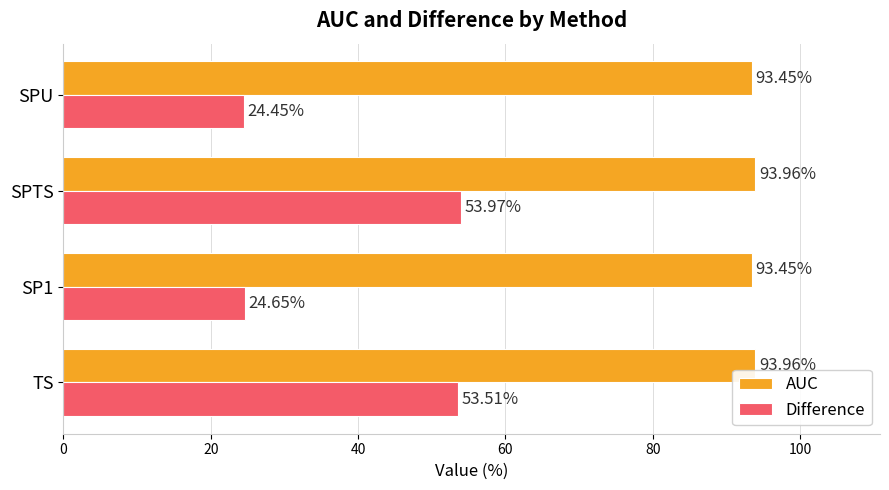

How many data points does each series have?

4